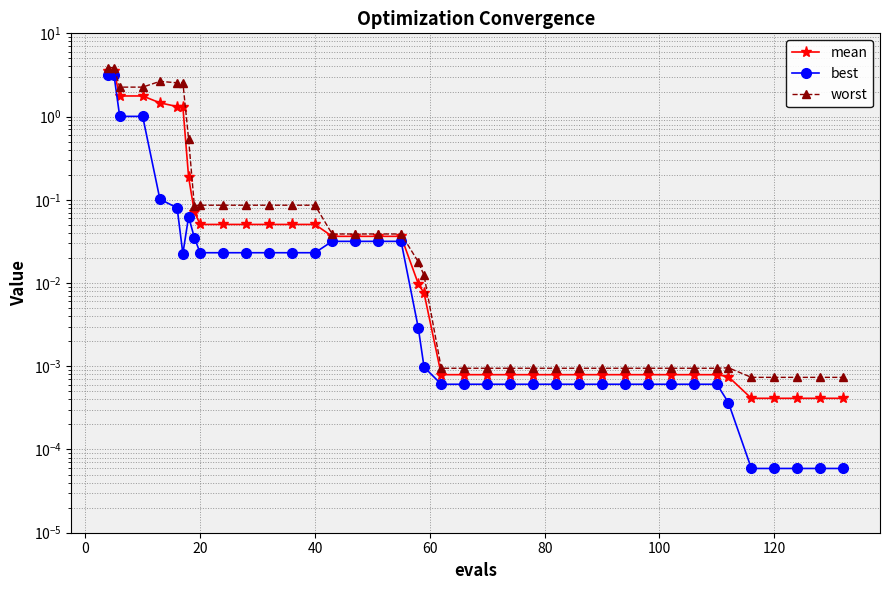

What is the difference between the second highest and minimum values in the best series?

3.2